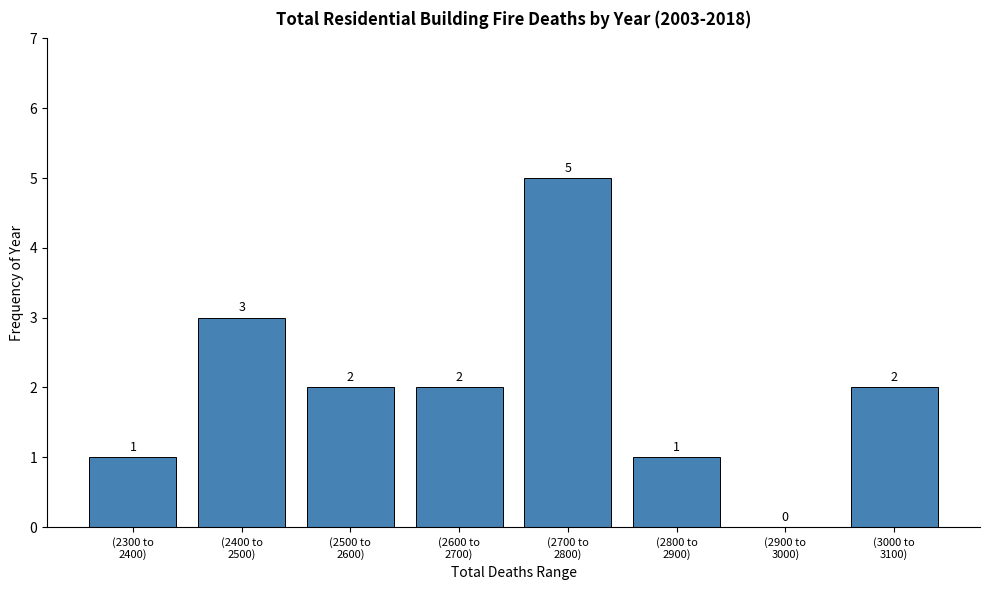

What is the greatest value displayed?

5